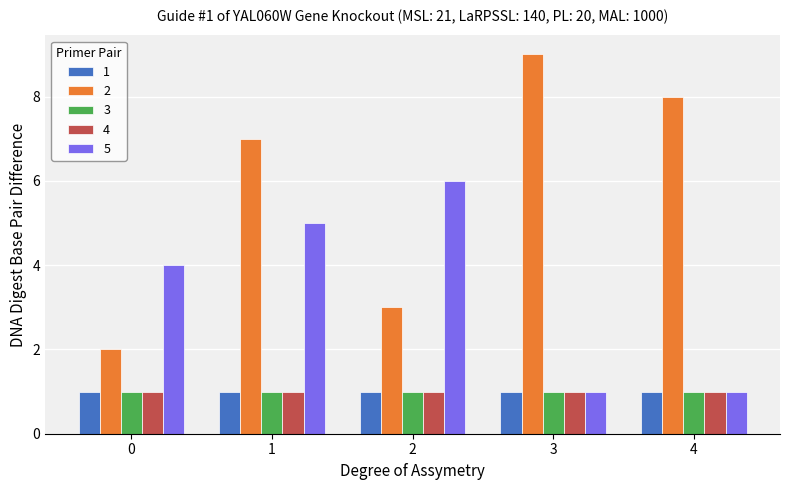

Is the value of 3 at 4 greater than the value of 5 at 1?

No